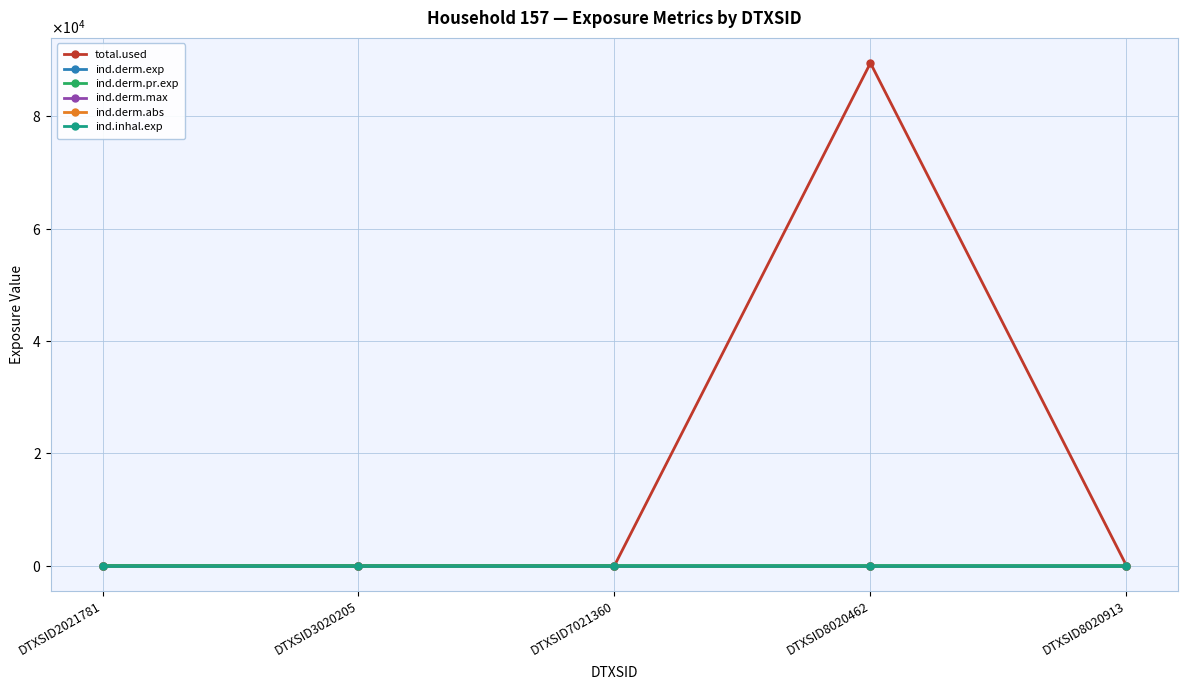

The ind.derm.max series shows 0.0 at DTXSID2021781. True or false?

True